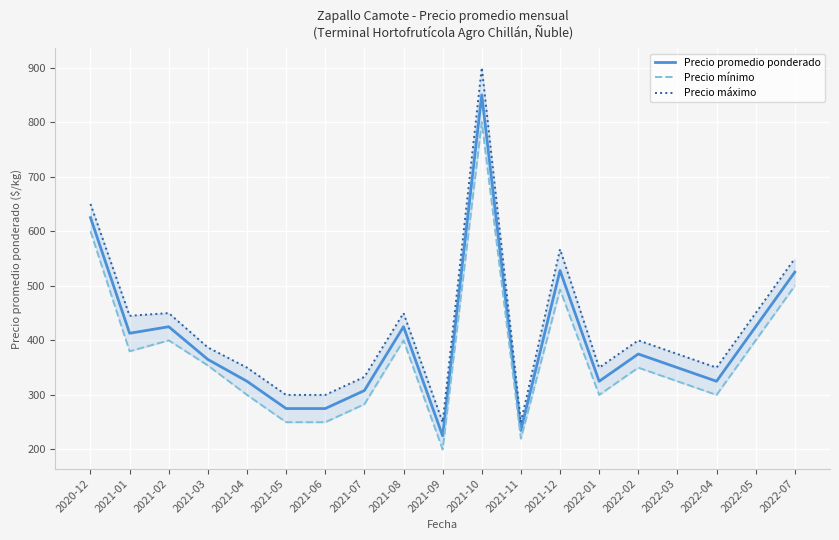

What is the average value of the Precio máximo series?

427